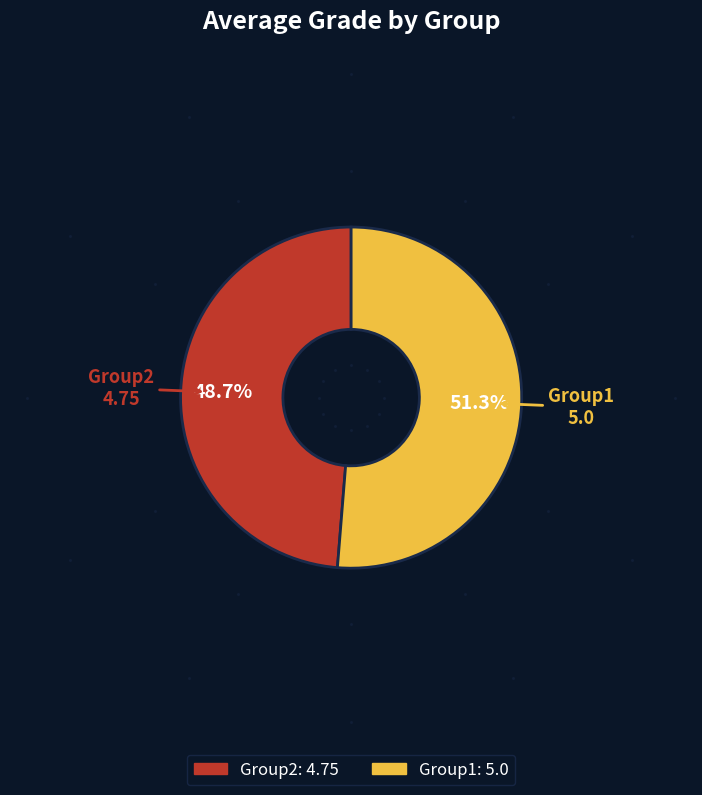

Count the number of slices in the pie.

2